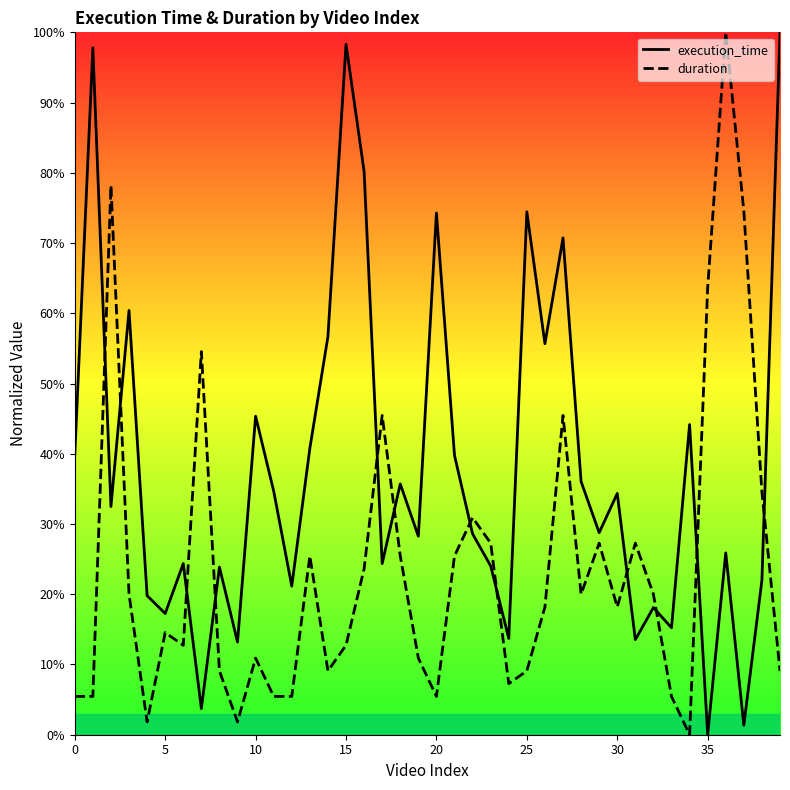

At which category is the sum across all series the highest?

36